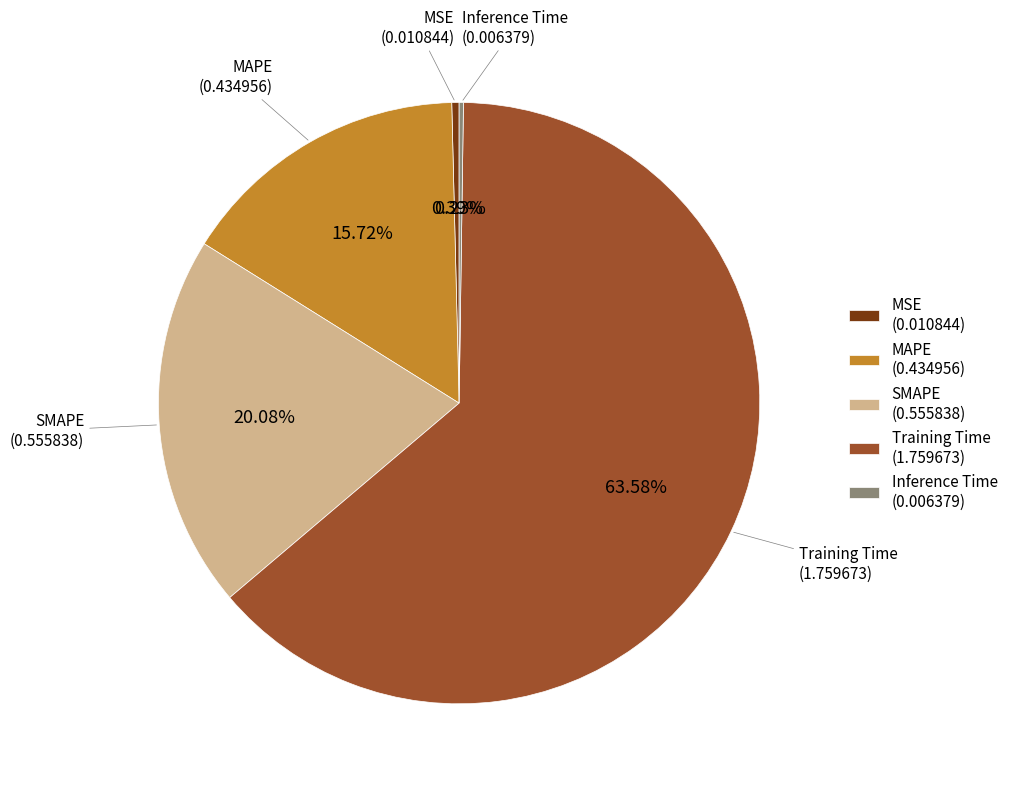

Which slice represents more than half of the pie?

Training Time